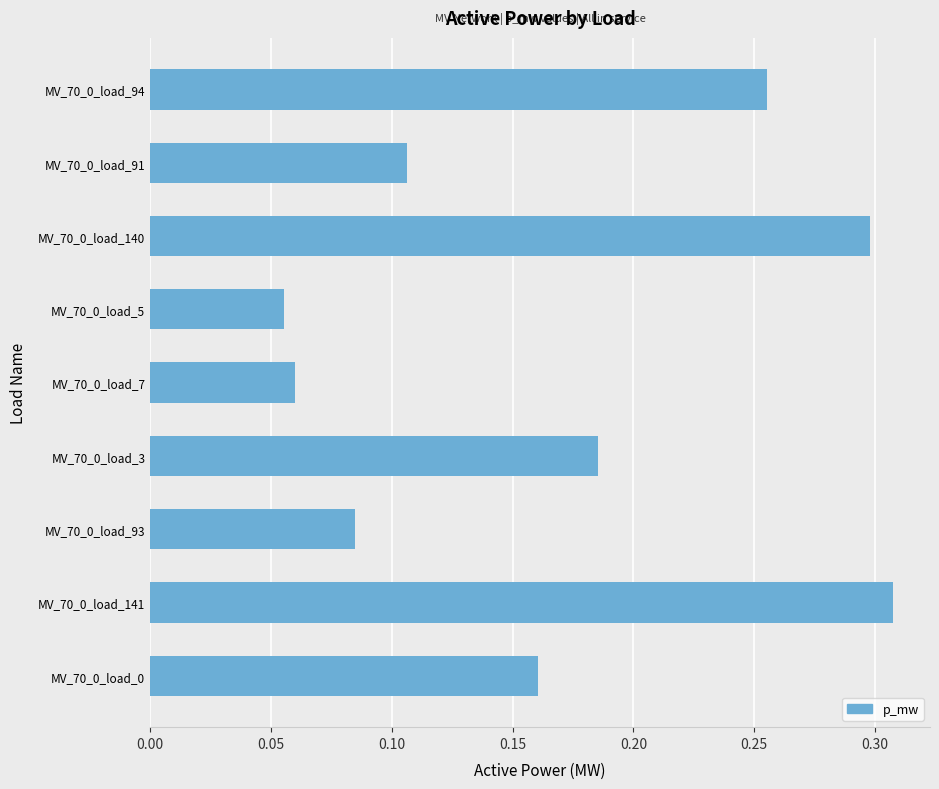

Between MV_70_0_load_5 and MV_70_0_load_94, which is larger?

MV_70_0_load_94